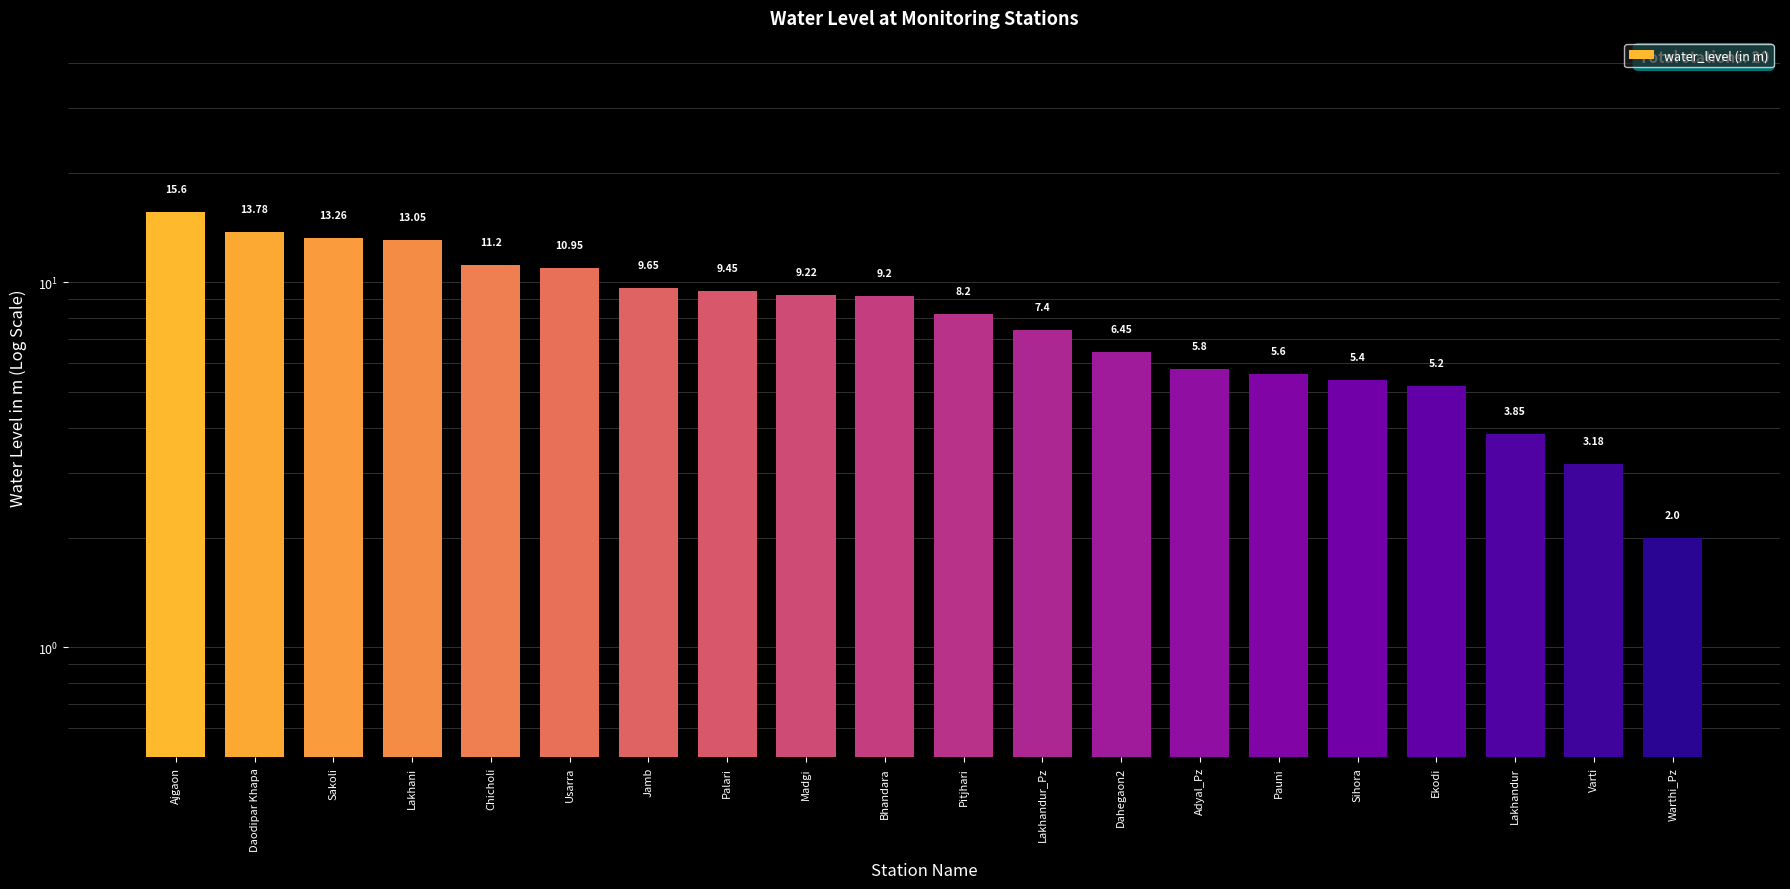

Reading left to right, extract all data points from this chart.

Ajgaon=15.6	Daodipar Khapa=13.8	Sakoli=13.3	Lakhani=13.1	Chicholi=11.2	Usarra=10.9	Jamb=9.7	Palari=9.4	Madgi=9.2	Bhandara=9.2	Pitjhari=8.2	Lakhandur_Pz=7.4	Dahegaon2=6.5	Adyal_Pz=5.8	Pauni=5.6	Sihora=5.4	Ekodi=5.2	Lakhandur=3.9	Varti=3.2	Warthi_Pz=2.0